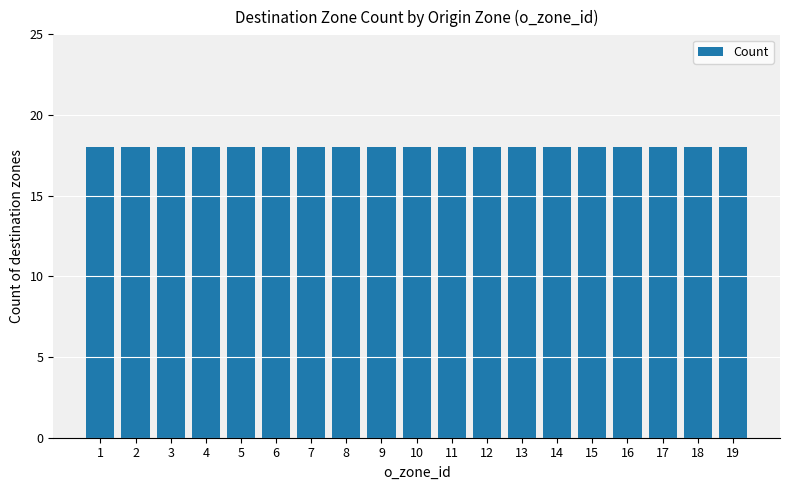

Does the chart contain any negative values?

No